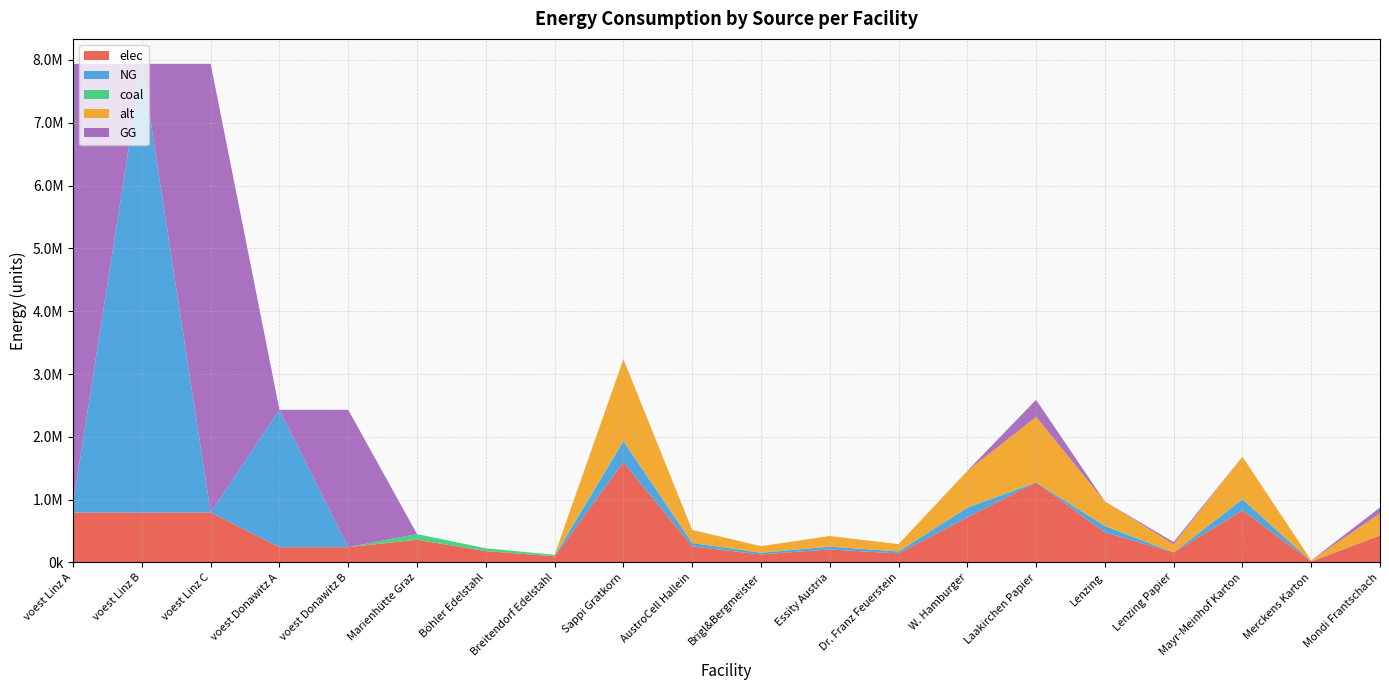

Reading right to left, what are all the values shown in this chart?

elec: Mondi Frantschach=430171.2	Merckens Karton=15932.3	Mayr-Meinhof Karton=828477.8	Lenzing Papier=159322.6	Lenzing=477968.0	Laakirchen Papier=1274581.2	W. Hamburger=716951.9	Dr. Franz Feuerstein=143390.4	Essity Austria=207119.5	Brigl&Bergmeister=127458.1	AustroCell Hallein=254916.2	Sappi Gratkorn=1593226.5	Breitendorf Edelstahl=96800.0	Böhler Edelstahl=180400.0	Marienhütte Graz=360800.0	voest Donawitz B=242990.7	voest Donawitz A=242990.7	voest Linz C=793870.4	voest Linz B=793870.4	voest Linz A=793870.4
NG: Mondi Frantschach=0.0	Merckens Karton=3396.3	Mayr-Meinhof Karton=176607.9	Lenzing Papier=0.0	Lenzing=101889.2	Laakirchen Papier=0.0	W. Hamburger=152833.8	Dr. Franz Feuerstein=30566.8	Essity Austria=44152.0	Brigl&Bergmeister=27170.5	AustroCell Hallein=54340.9	Sappi Gratkorn=339630.6	Breitendorf Edelstahl=0.0	Böhler Edelstahl=0.0	Marienhütte Graz=0.0	voest Donawitz B=0.0	voest Donawitz A=2186916.7	voest Linz C=0.0	voest Linz B=7144833.3	voest Linz A=148926.7
coal: Mondi Frantschach=2485.1	Merckens Karton=92.0	Mayr-Meinhof Karton=4786.1	Lenzing Papier=920.4	Lenzing=2761.2	Laakirchen Papier=7363.3	W. Hamburger=4141.8	Dr. Franz Feuerstein=828.4	Essity Austria=1196.5	Brigl&Bergmeister=736.3	AustroCell Hallein=1472.7	Sappi Gratkorn=9204.1	Breitendorf Edelstahl=24200.0	Böhler Edelstahl=45100.0	Marienhütte Graz=90200.0	voest Donawitz B=0.0	voest Donawitz A=0.0	voest Linz C=0.0	voest Linz B=0.0	voest Linz A=0.0
alt: Mondi Frantschach=349571.0	Merckens Karton=12947.1	Mayr-Meinhof Karton=673247.9	Lenzing Papier=129470.8	Lenzing=388412.2	Laakirchen Papier=1035766.0	W. Hamburger=582618.4	Dr. Franz Feuerstein=116523.7	Essity Austria=168312.0	Brigl&Bergmeister=103576.6	AustroCell Hallein=207153.2	Sappi Gratkorn=1294707.5	Breitendorf Edelstahl=0.0	Böhler Edelstahl=0.0	Marienhütte Graz=0.0	voest Donawitz B=0.0	voest Donawitz A=0.0	voest Linz C=0.0	voest Linz B=0.0	voest Linz A=0.0
GG: Mondi Frantschach=91700.3	Merckens Karton=0.0	Mayr-Meinhof Karton=0.0	Lenzing Papier=33963.1	Lenzing=0.0	Laakirchen Papier=271704.5	W. Hamburger=0.0	Dr. Franz Feuerstein=0.0	Essity Austria=0.0	Brigl&Bergmeister=0.0	AustroCell Hallein=0.0	Sappi Gratkorn=0.0	Breitendorf Edelstahl=0.0	Böhler Edelstahl=0.0	Marienhütte Graz=0.0	voest Donawitz B=2186916.7	voest Donawitz A=0.0	voest Linz C=7144833.3	voest Linz B=0.0	voest Linz A=6995906.6